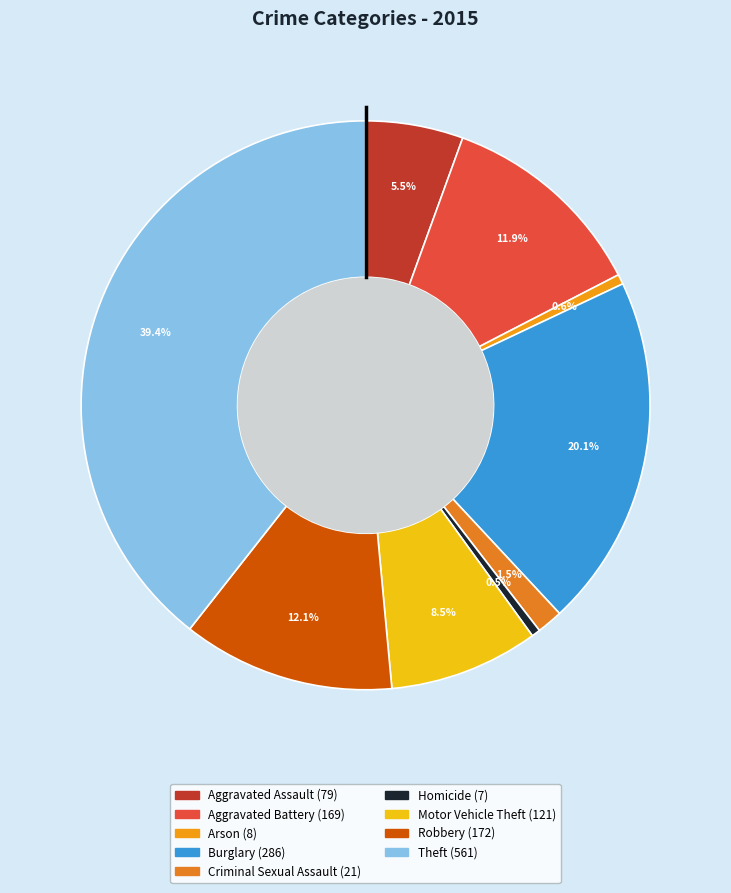

Do Arson and Motor Vehicle Theft together represent more than half of the pie?

No